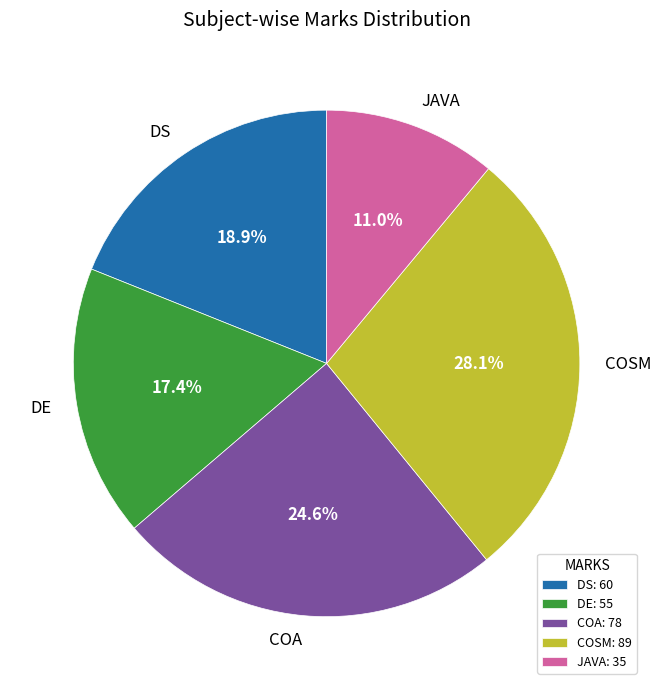

Is there any slice that represents more than half of the pie?

No